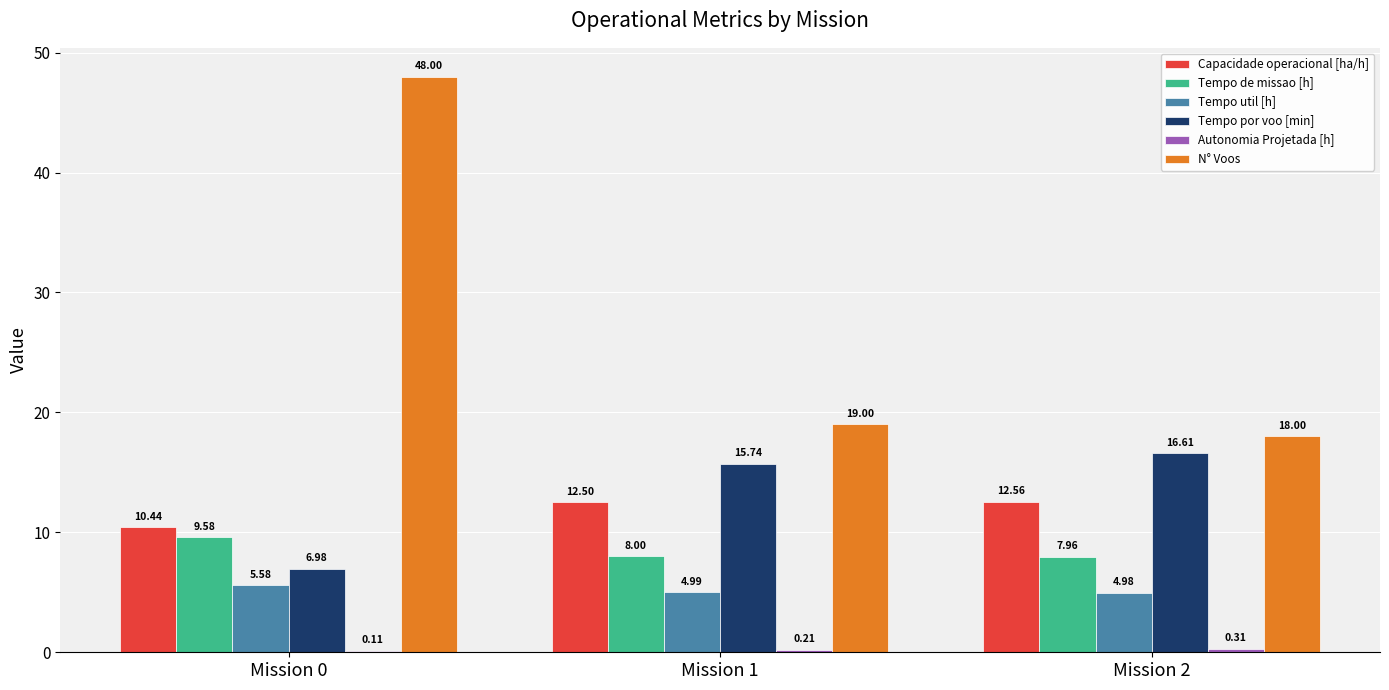

Which series has the widest spread of values?

N° Voos